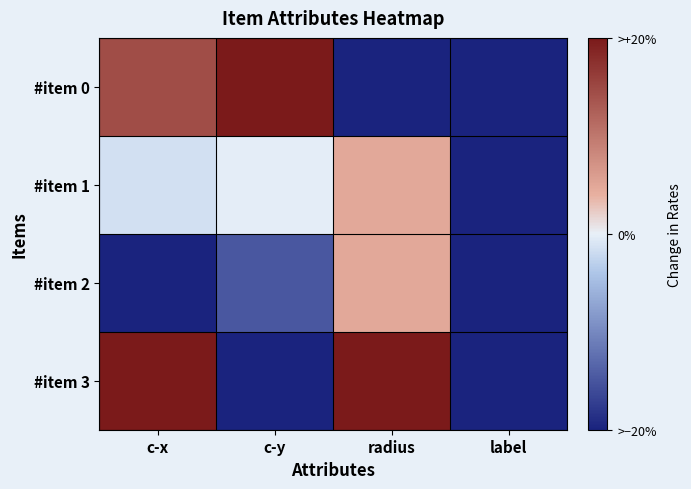

At which category does the chart reach its peak across all series?

c-y